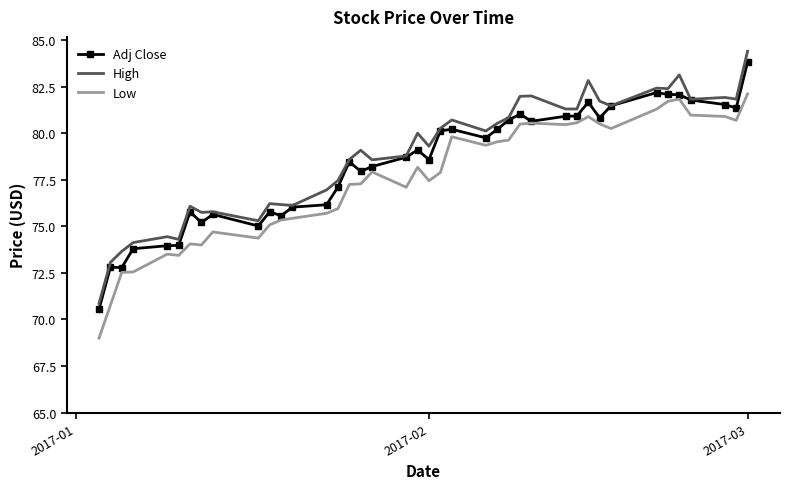

What is the sum of all High values?

3153.6